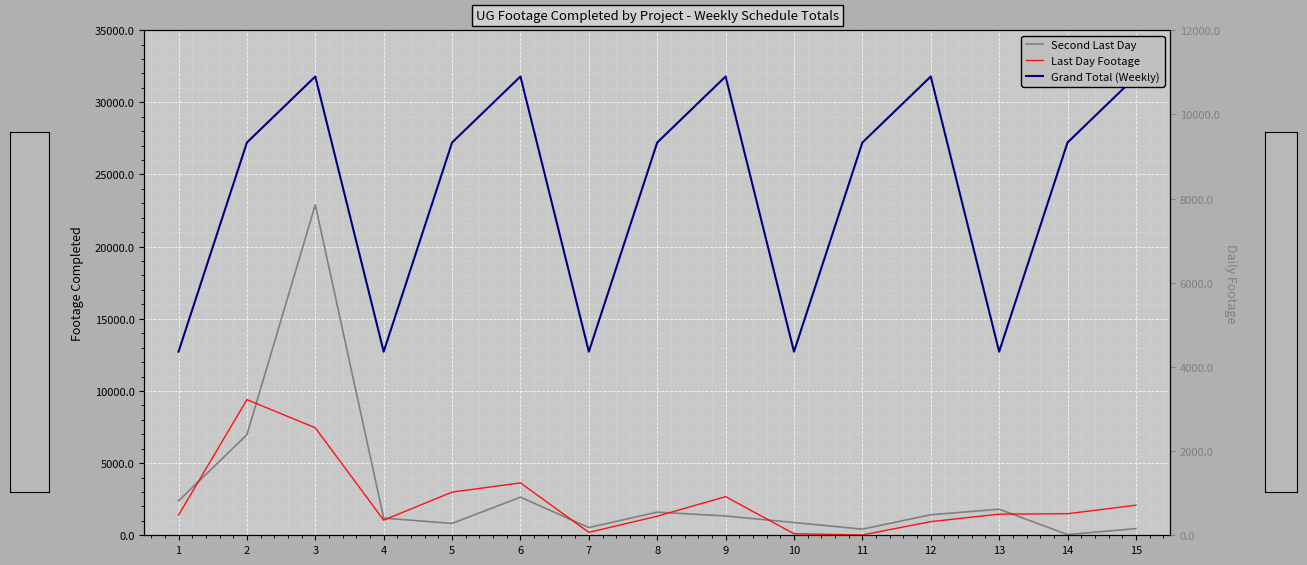

At which label does Second Last Day reach its peak?

3